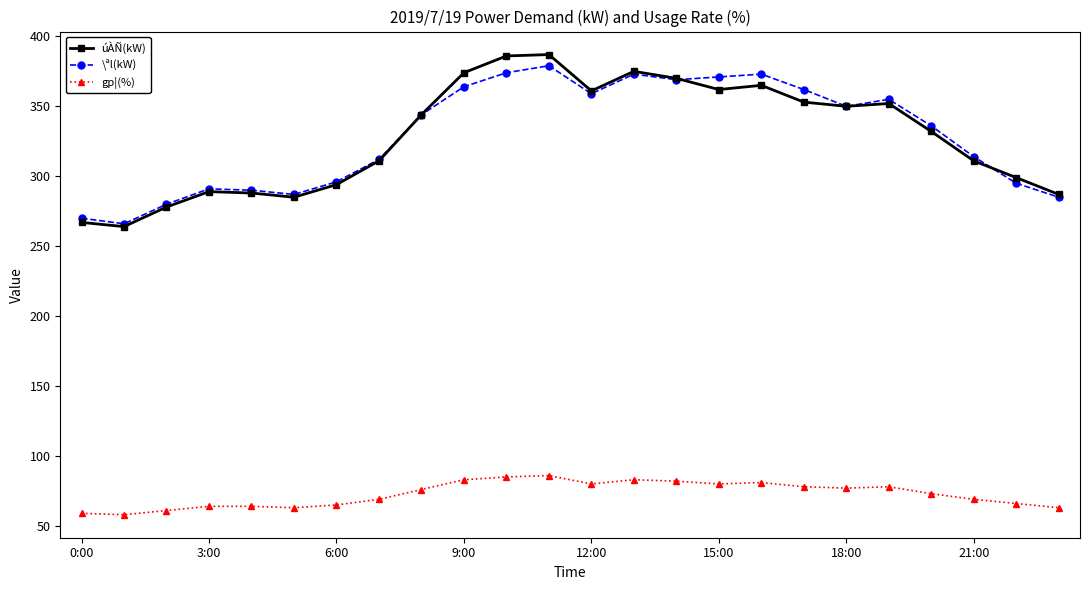

True or false: úÀÑ(kW) has more than 0 interior local peaks.

True